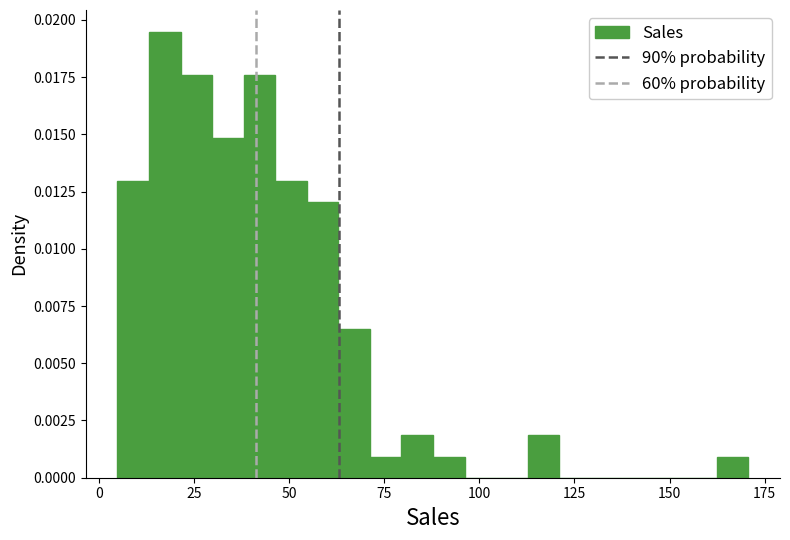

Around what value on the x-axis is the tallest bar? Give the approximate position of its centre, as read against the axis.

15